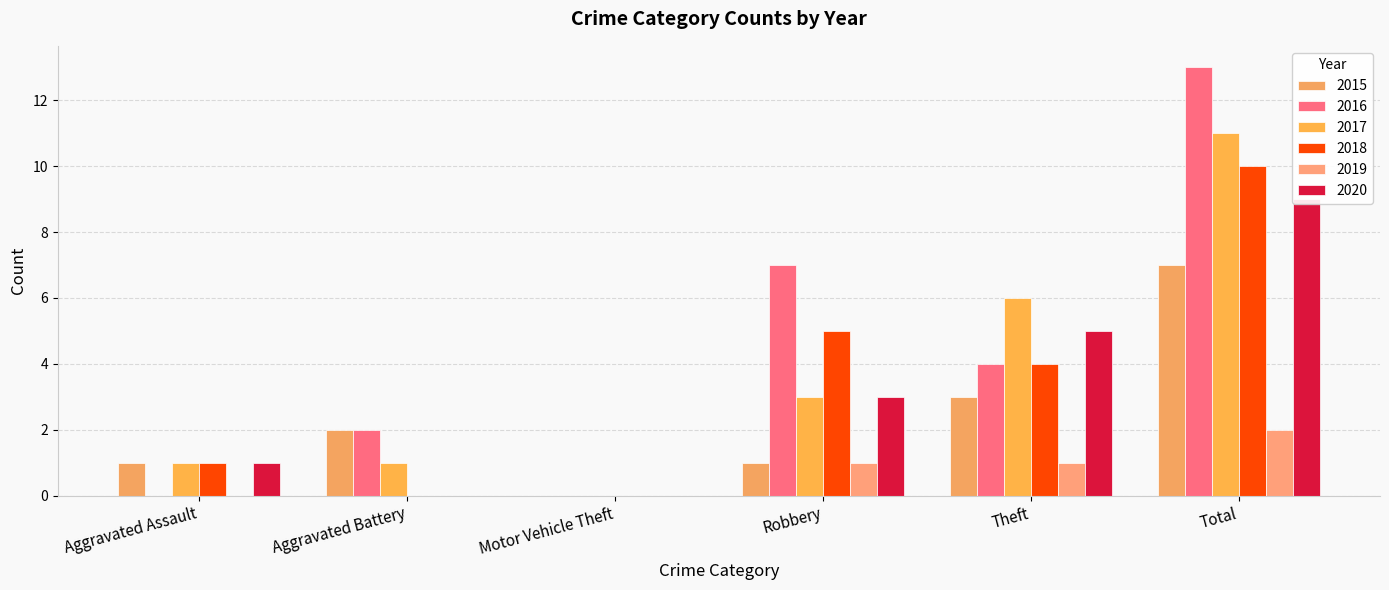

The 2019 series shows 0 at Motor Vehicle Theft. True or false?

True